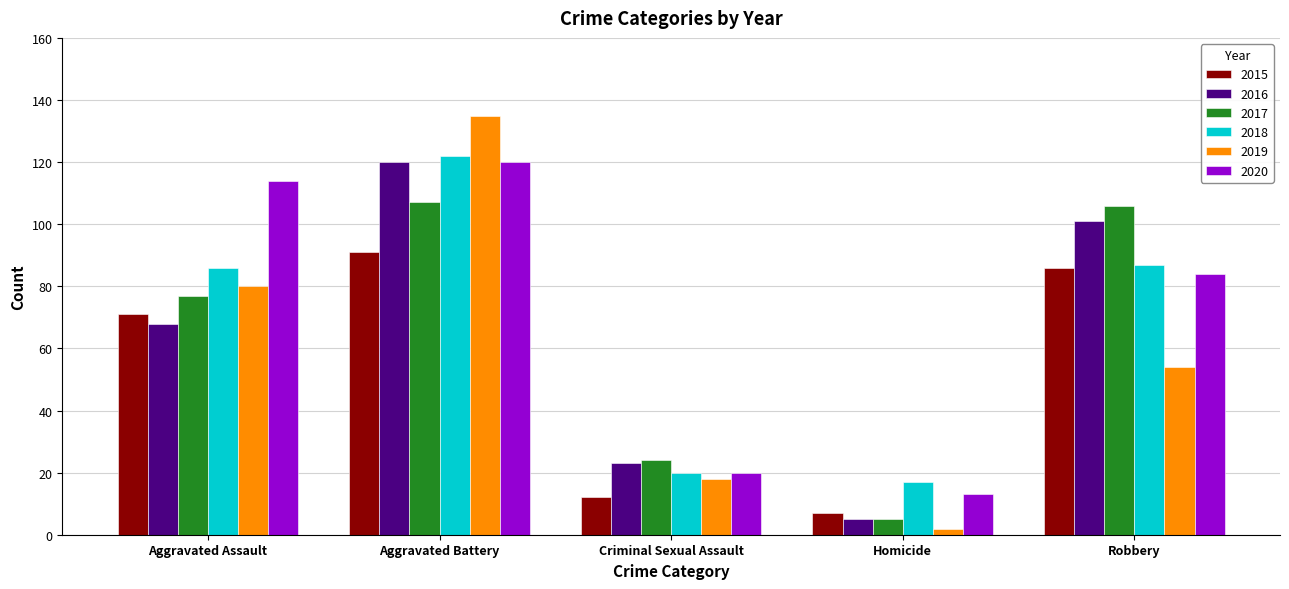

The 2015 series shows 71 at Aggravated Assault. True or false?

True